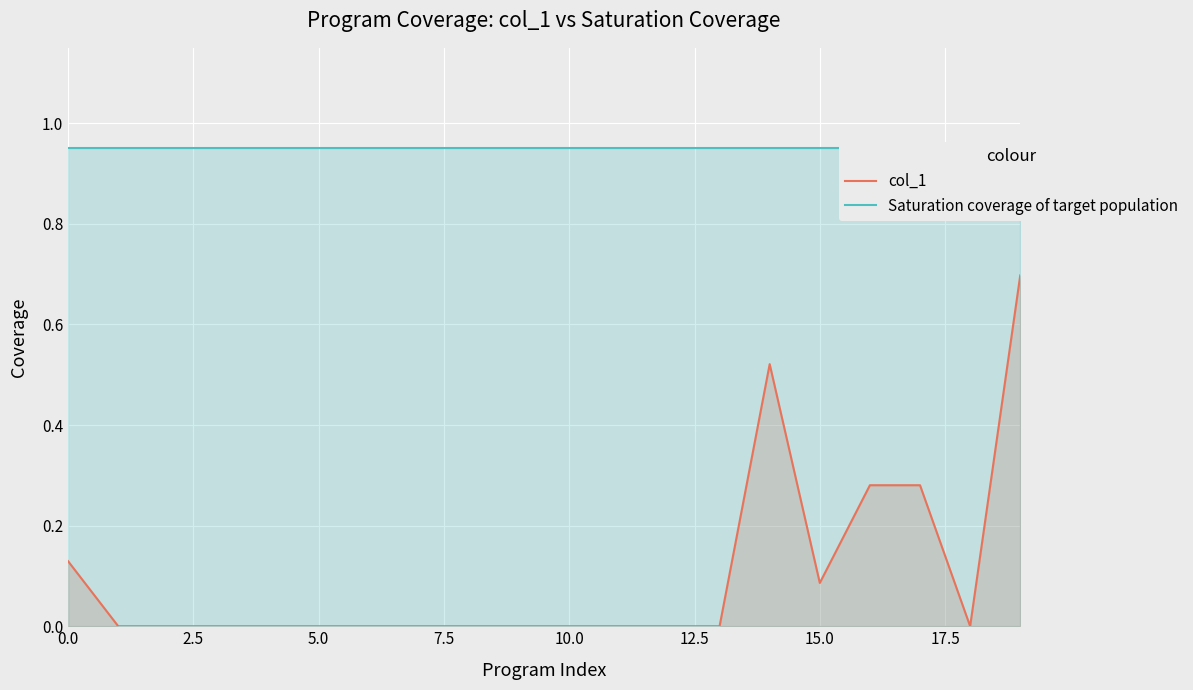

Reading left to right, transcribe all the data shown in this chart.

col_1: 0.1	0.0	0.0	0.0	0.0	0.0	0.0	0.0	0.0	0.0	0.0	0.0	0.0	0.0	0.5	0.1	0.3	0.3	0.0	0.7
Saturation coverage of target population: 0.9	0.9	0.9	0.9	0.9	0.9	0.9	0.9	0.9	0.9	0.9	0.9	0.9	0.9	0.9	0.9	0.9	0.9	0.9	0.9